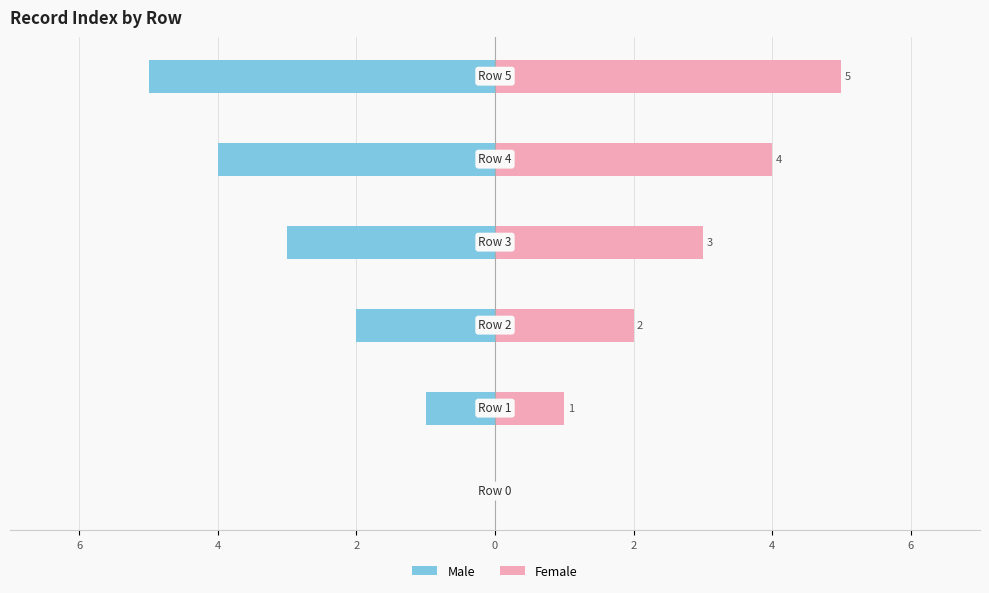

Reading left to right, list all the values displayed in this chart.

Male: 6=0	4=-1	2=-2	0=-3	2=-4	4=-5
Female: 6=0	4=1	2=2	0=3	2=4	4=5